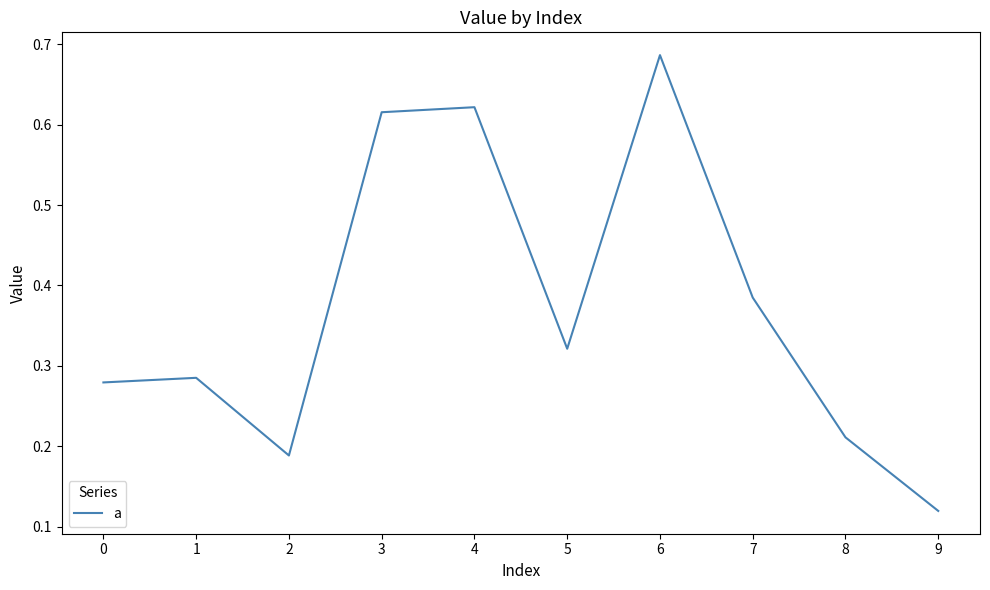

Rank the categories by value from lowest to highest.

9, 2, 8, 0, 1, 5, 7, 3, 4, 6